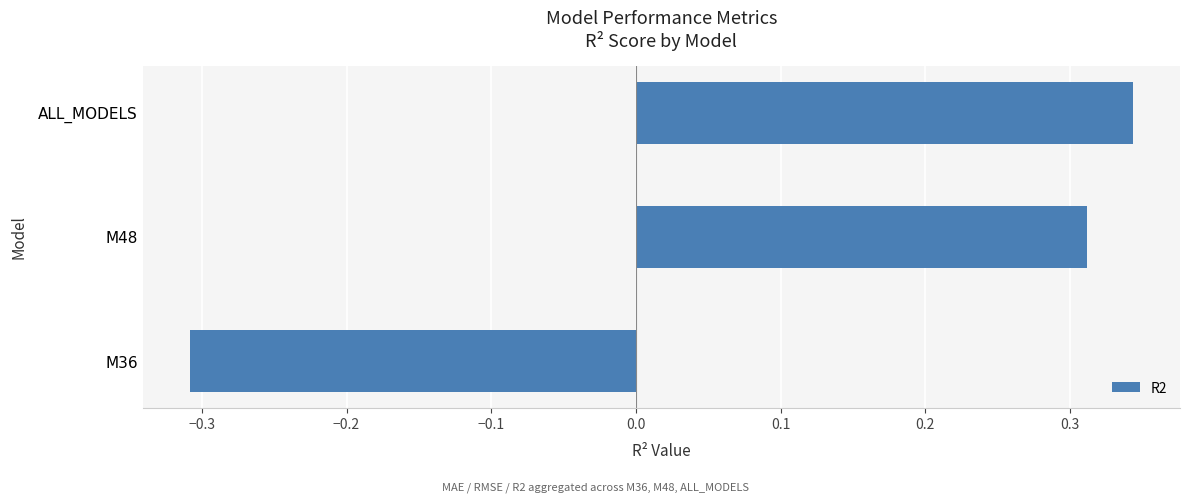

List the labels in order of value, smallest first.

M36, M48, ALL_MODELS